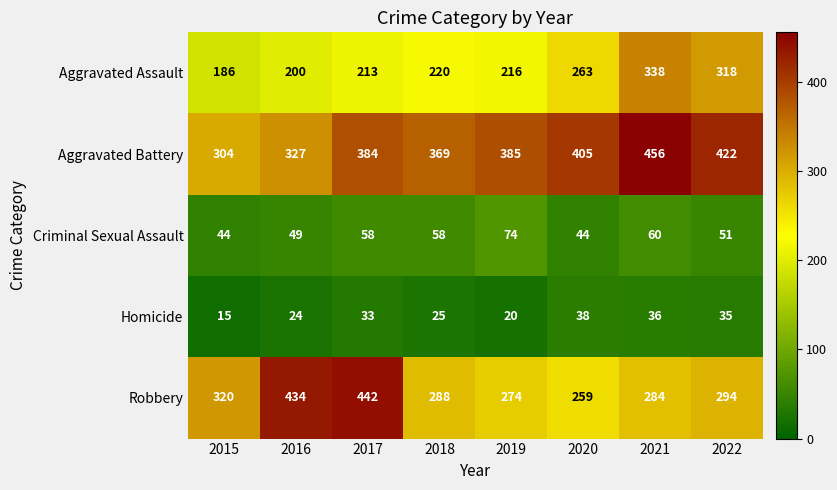

At which category does the chart reach its minimum across all series?

2015